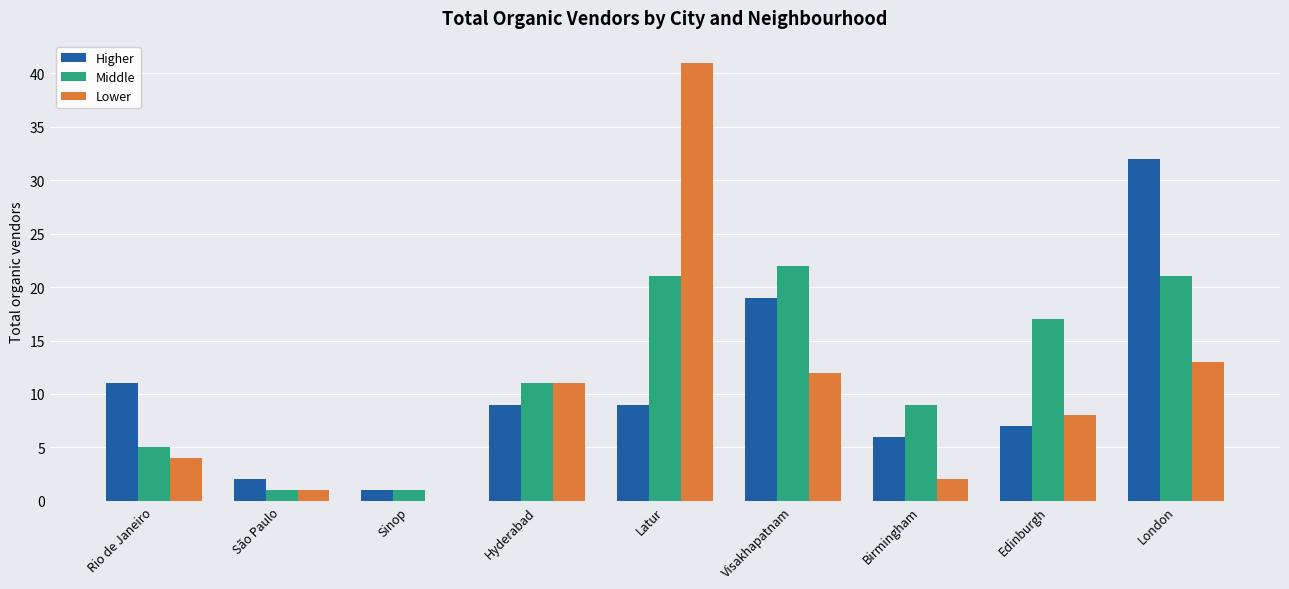

How many data points does each series have?

9